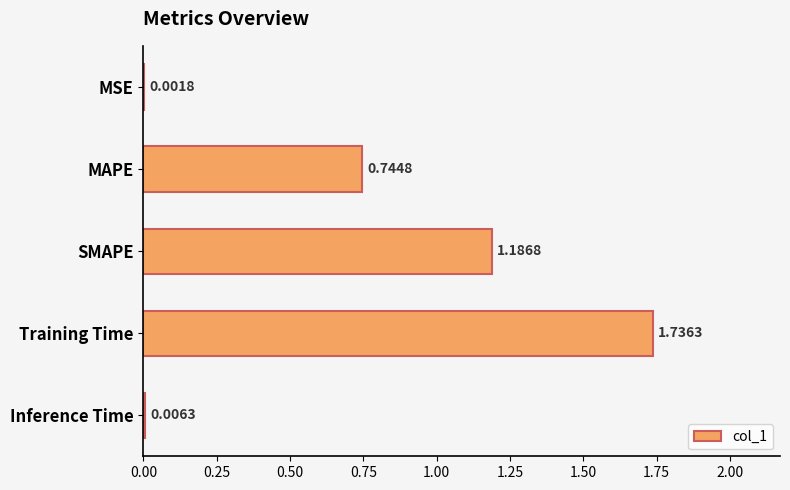

What is the change in value from SMAPE to Inference Time?

-1.2